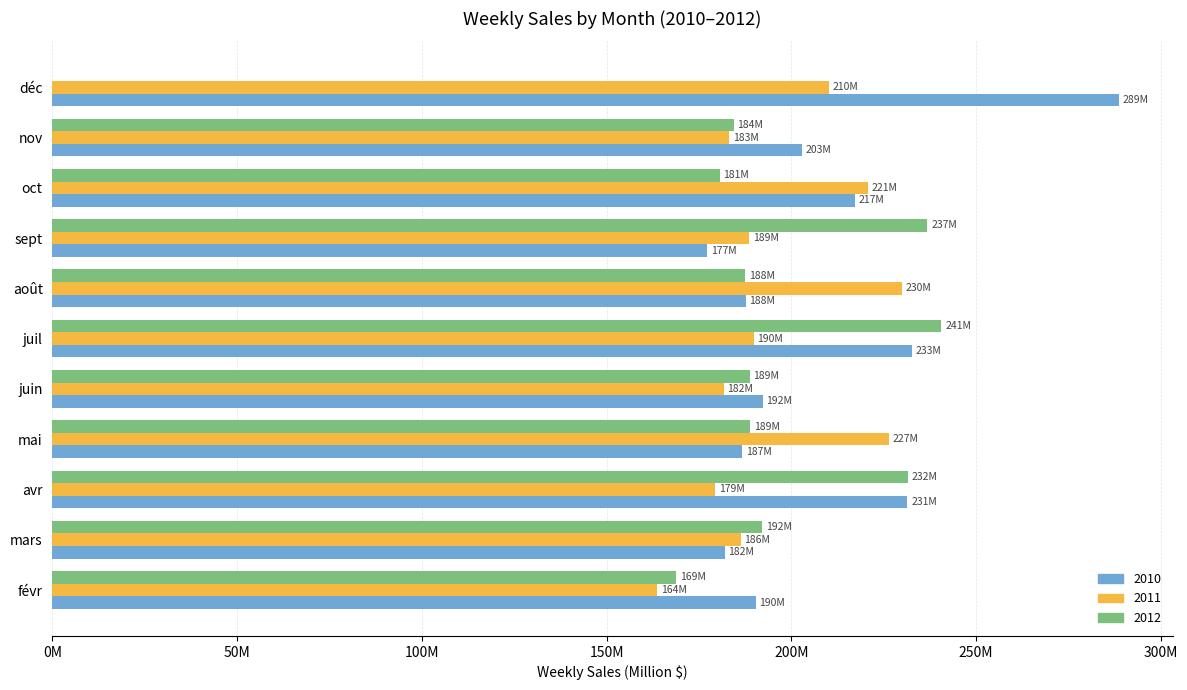

Which series has the largest total across all categories?

2010